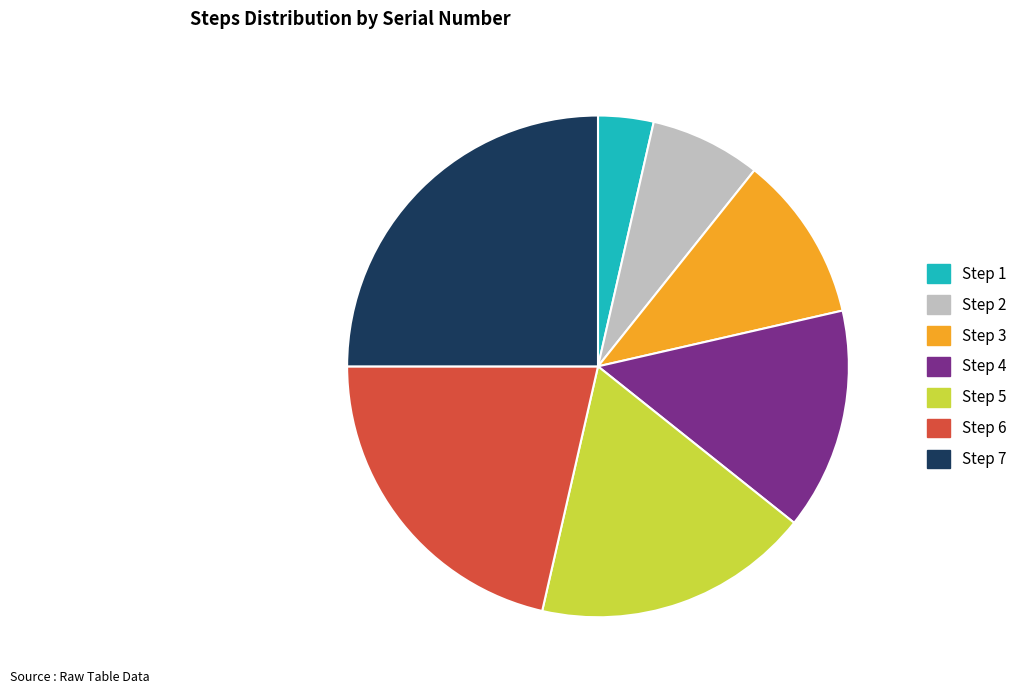

How many slices are in this pie chart?

7